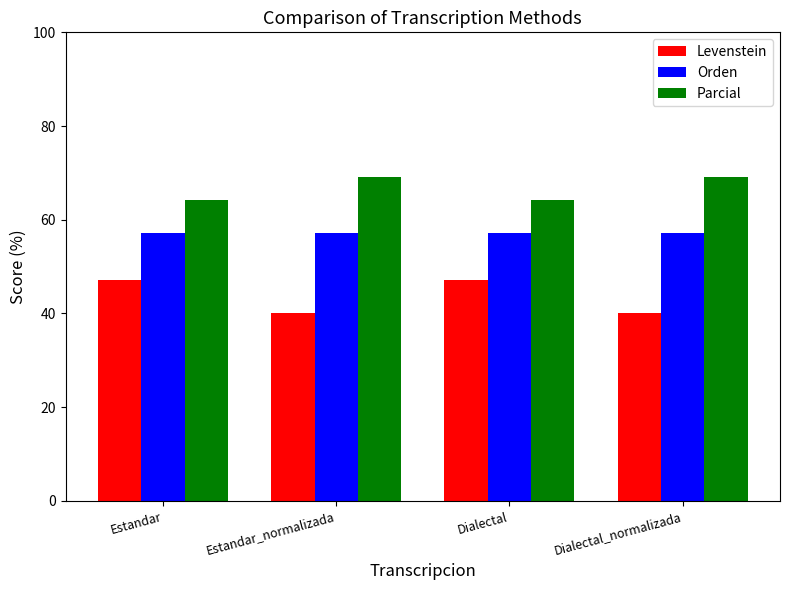

What is the label of the 3rd bar from the left?

Dialectal